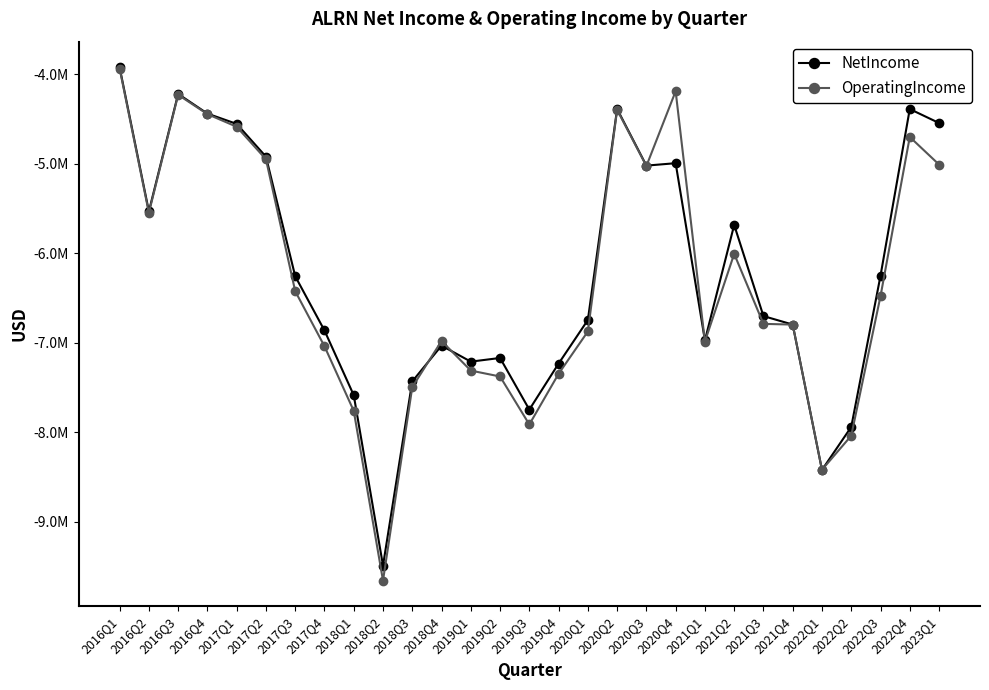

True or false: NetIncome and OperatingIncome cross at least once.

True